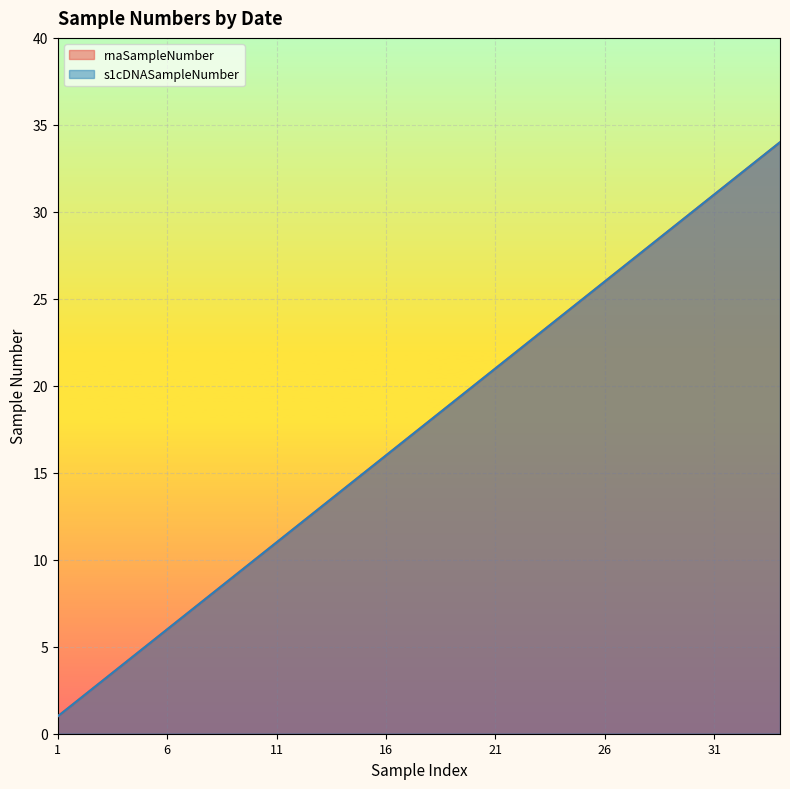

What is the difference between the s1cDNASampleNumber values at 27 and 7?

20